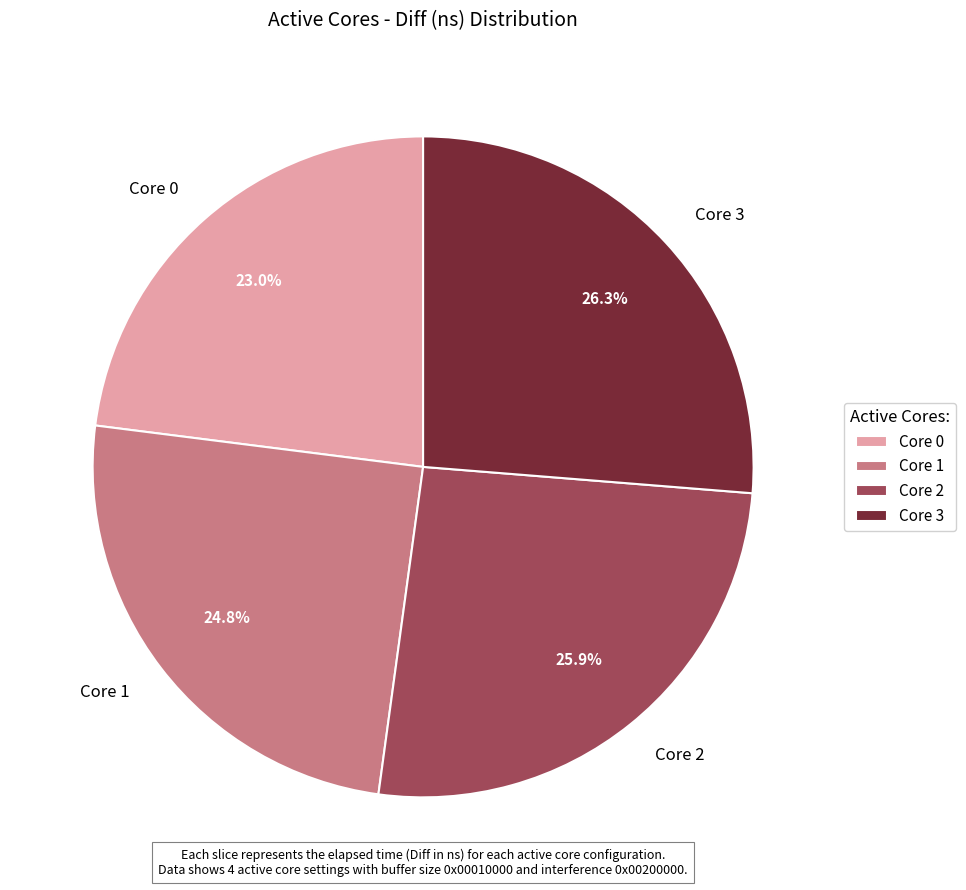

Does Core 2 account for over 50% of the chart?

No